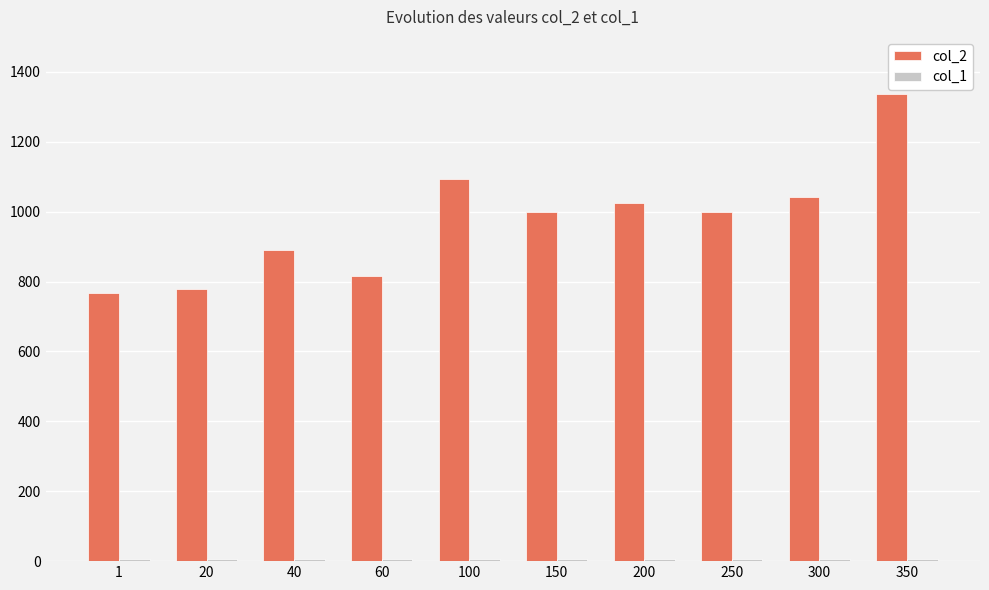

At which category does the chart reach its peak across all series?

350